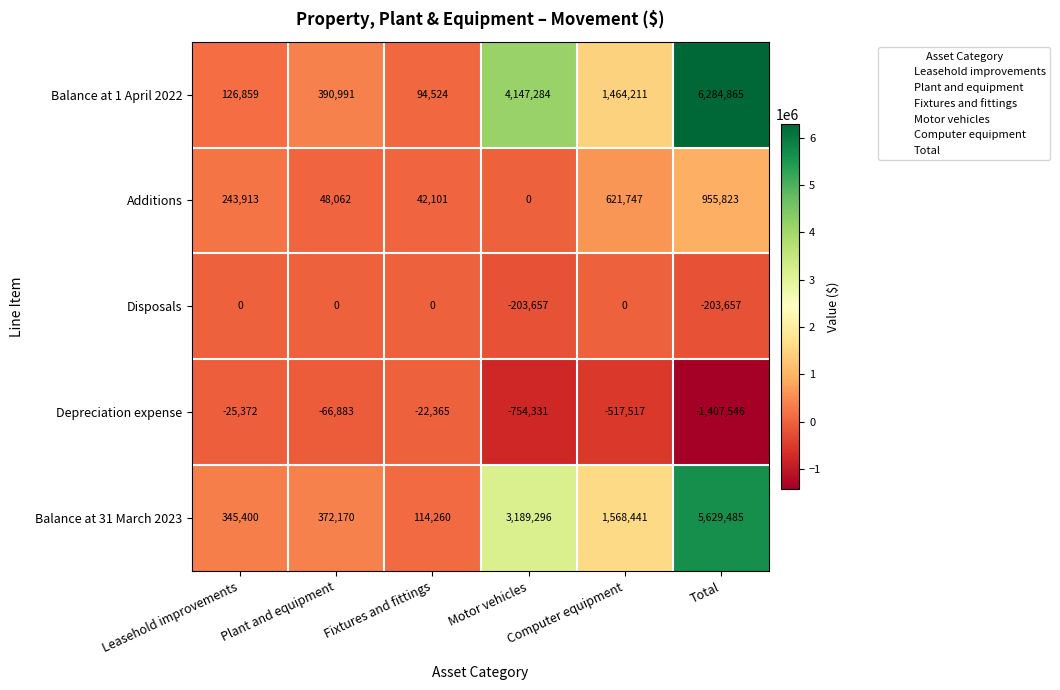

Which series changed the most between Plant and equipment and Fixtures and fittings?

Balance at 1 April 2022